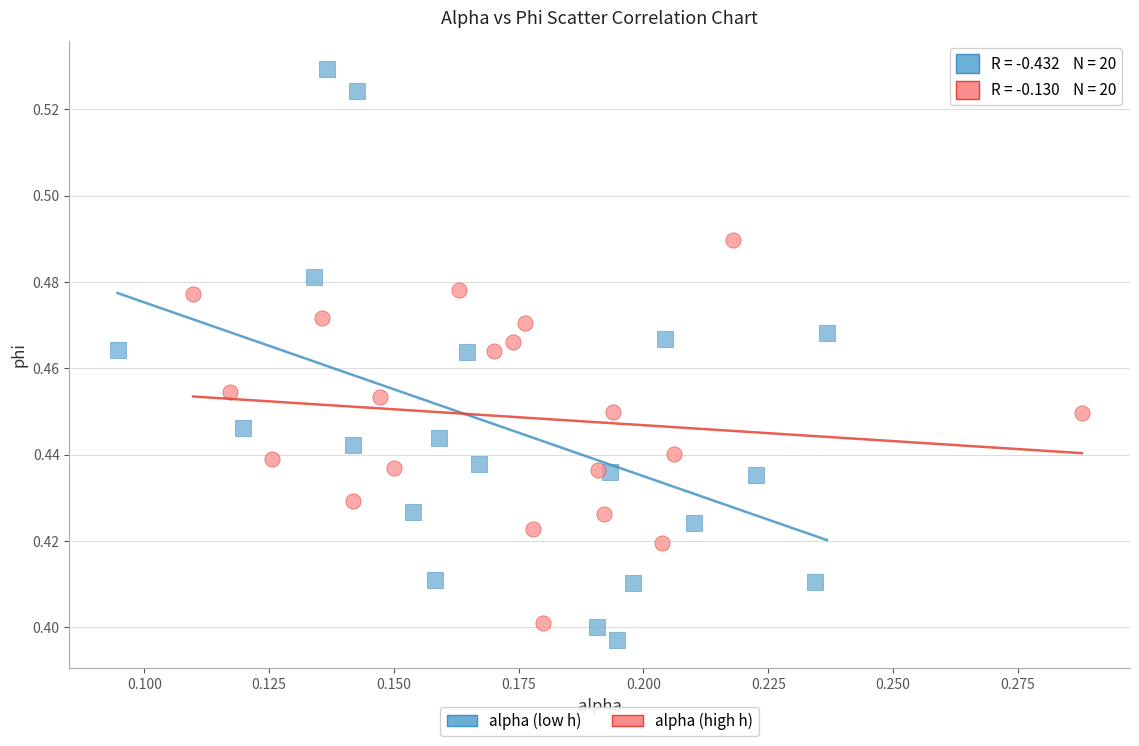

Which series contains the highest Y value?

alpha (low h)